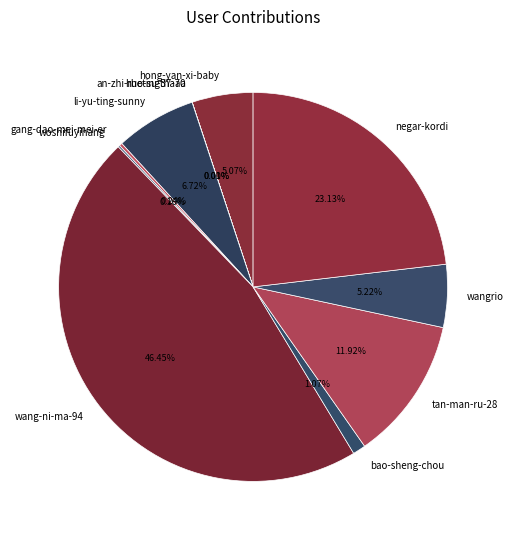

Does wang-ni-ma-94 account for over 50% of the chart?

No